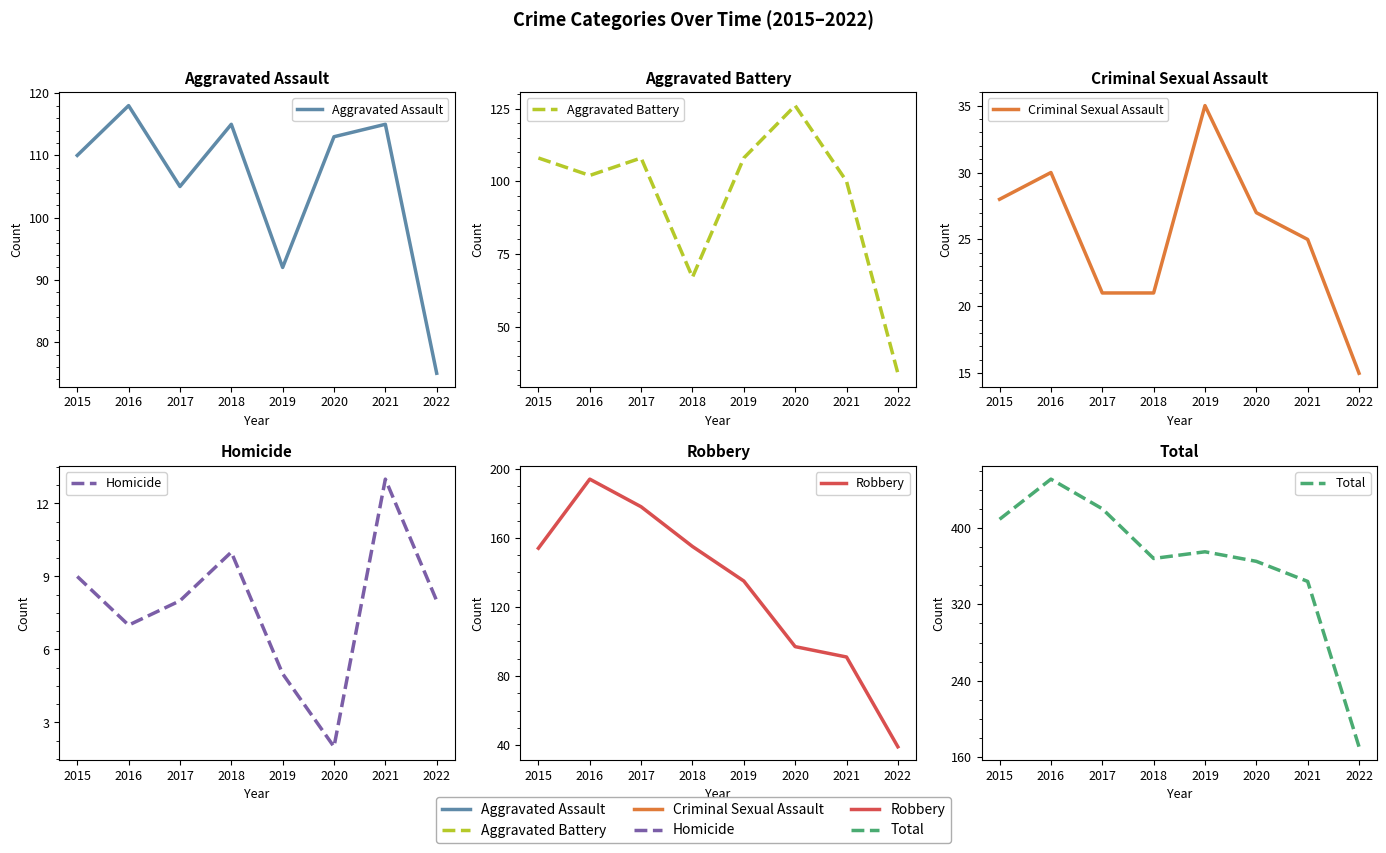

Read the Total value at 2016.

451